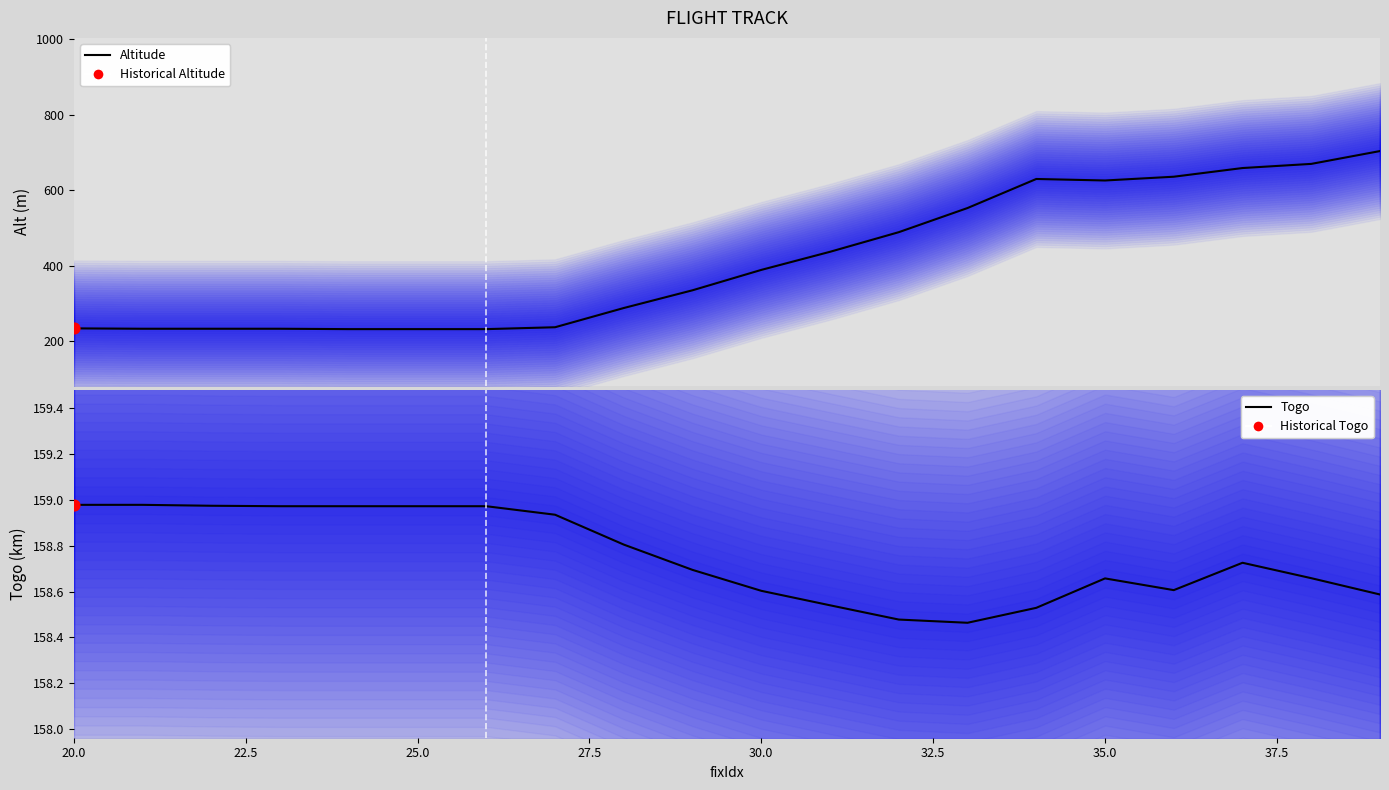

Is the value of Togo at 40.0 greater than the value of Altitude at 18?

No